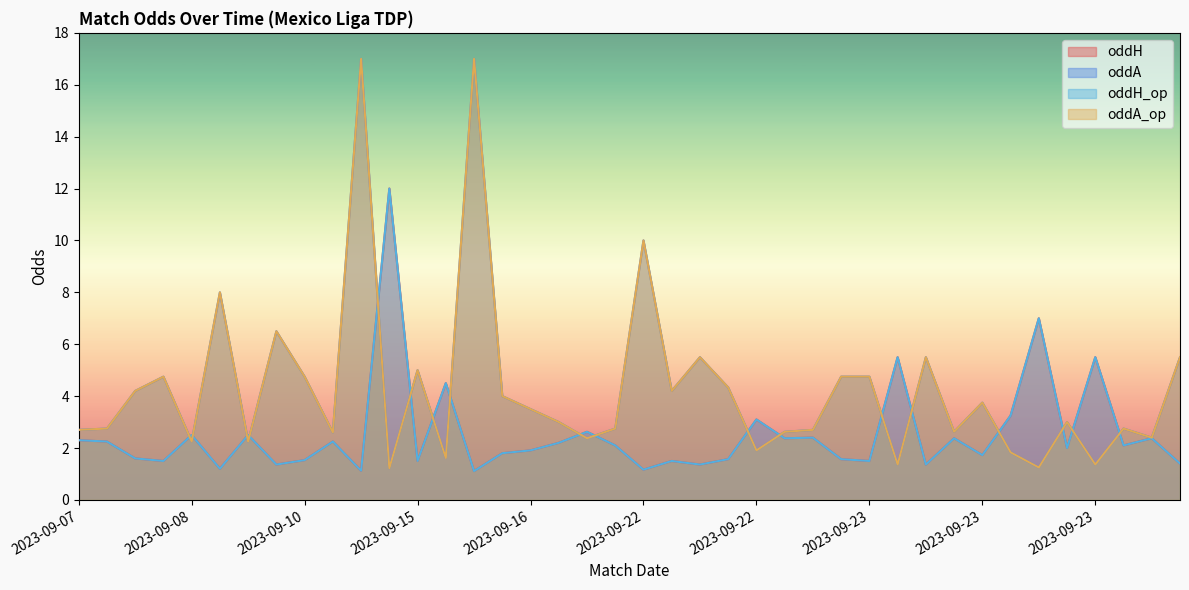

After their last crossing, which series has the higher values: oddH or oddA_op?

oddA_op